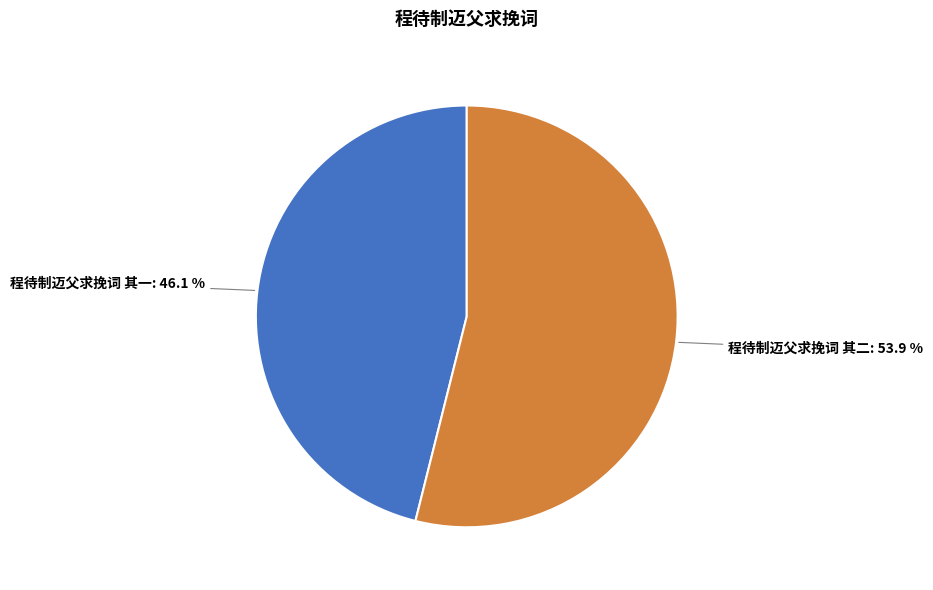

Does any single category account for the majority?

Yes